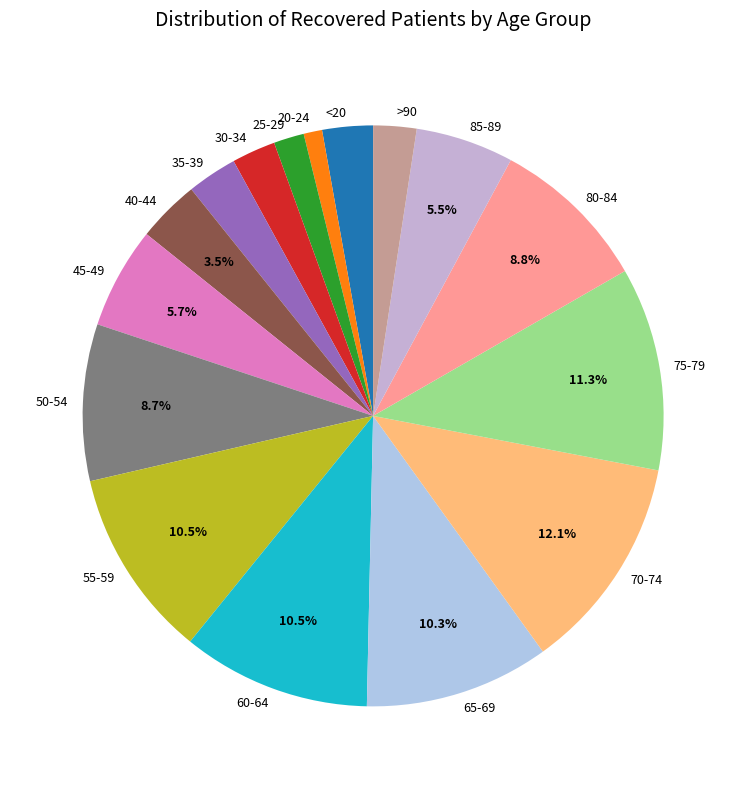

What portion of the pie excludes 60-64?

89.5%